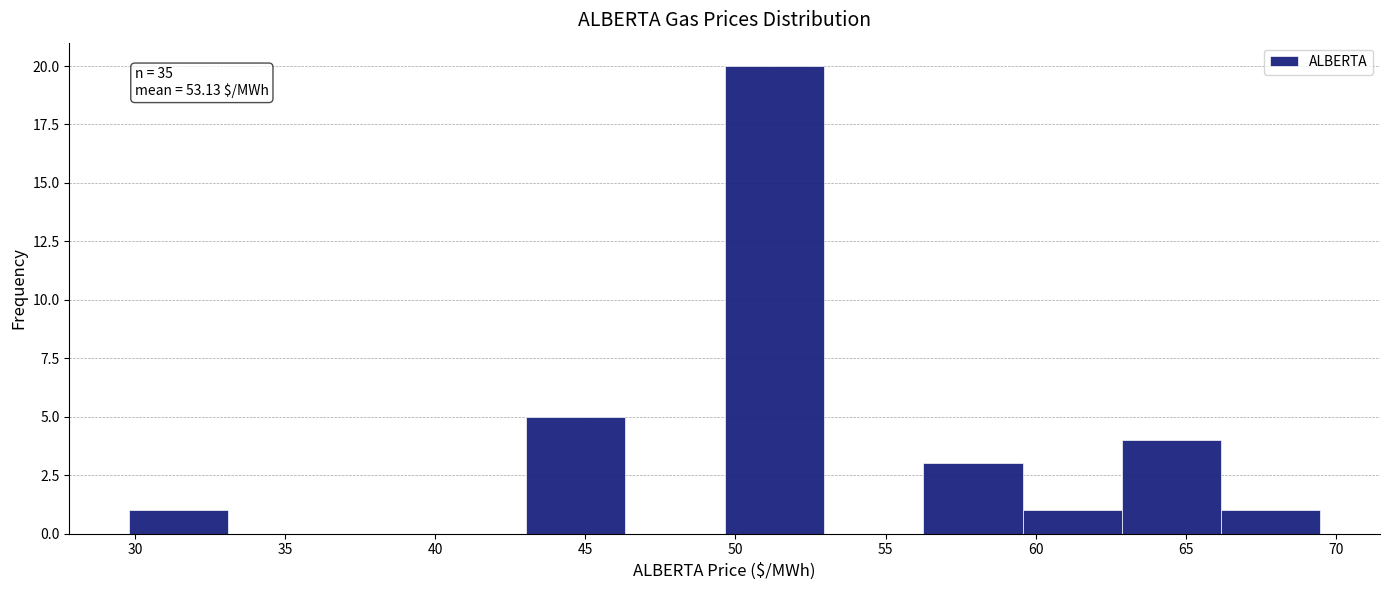

Which range on the x-axis has the tallest bar?

49.5 to 53.0